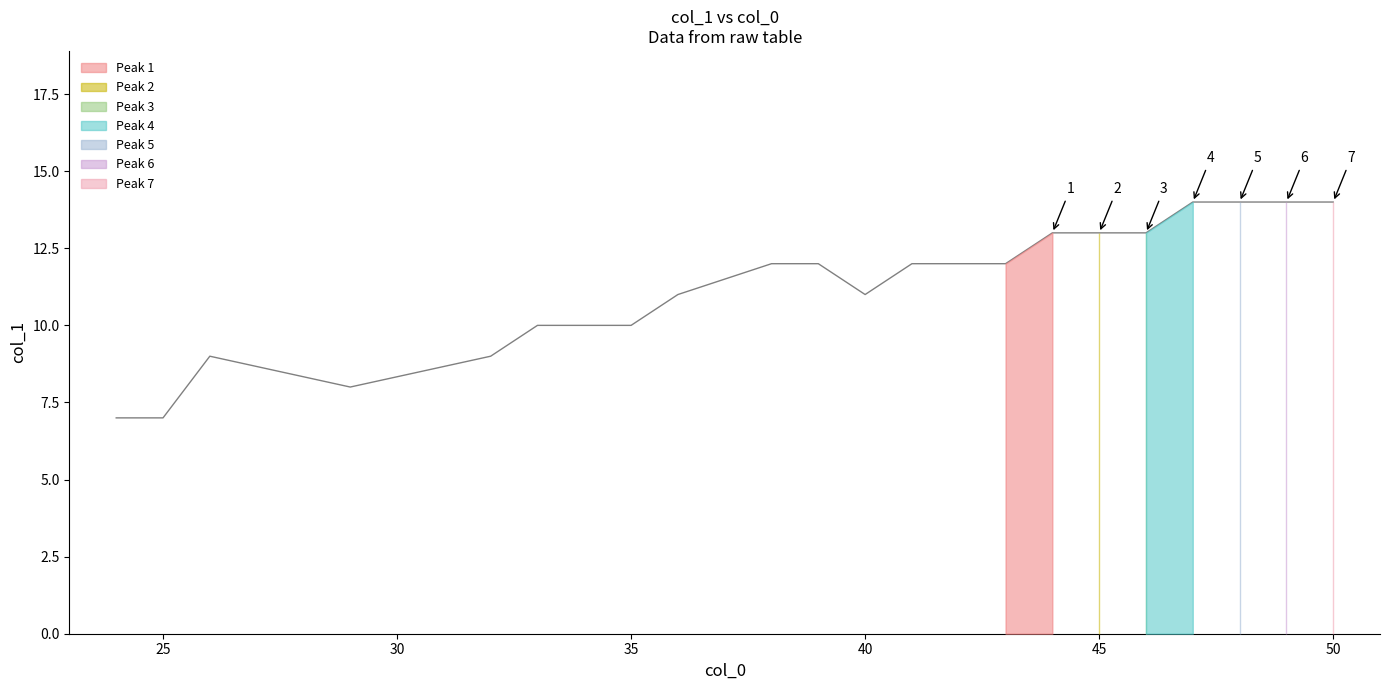

What is the label of the 18th point from the right?

33